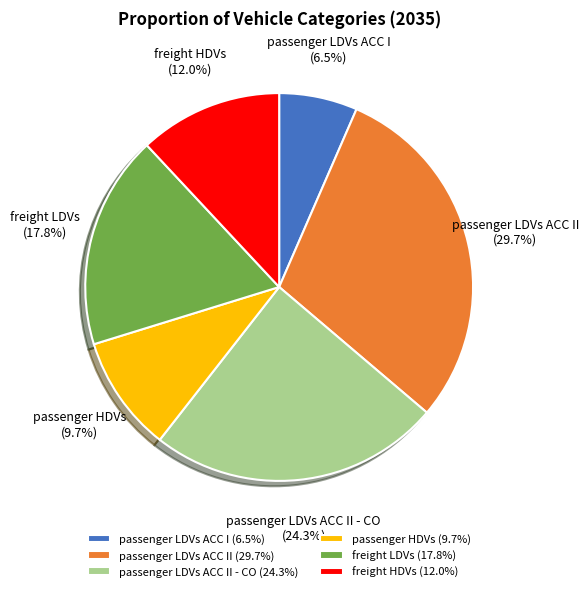

How many slices are in this pie chart?

6